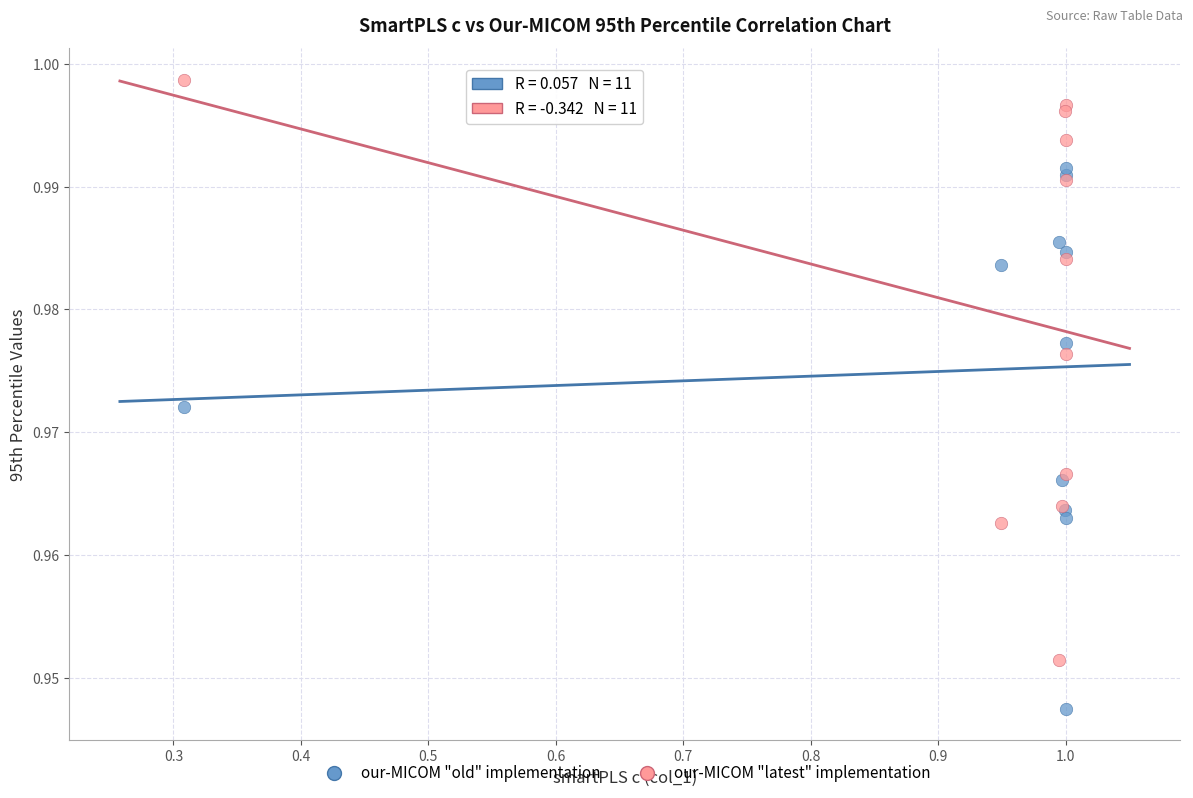

Which series has the widest spread of Y values?

our-MICOM "latest" implementation